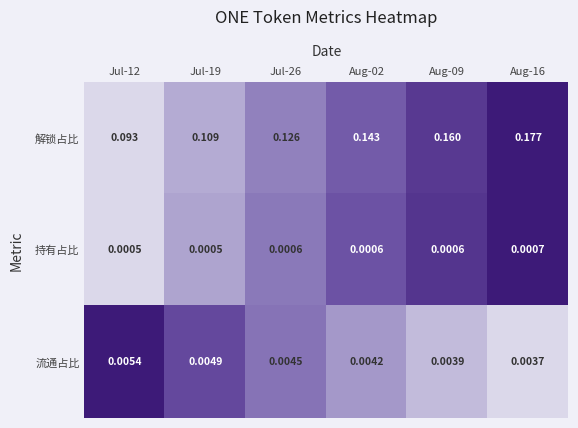

Rank the series at Aug-02 from highest to lowest value.

解锁占比, 流通占比, 持有占比